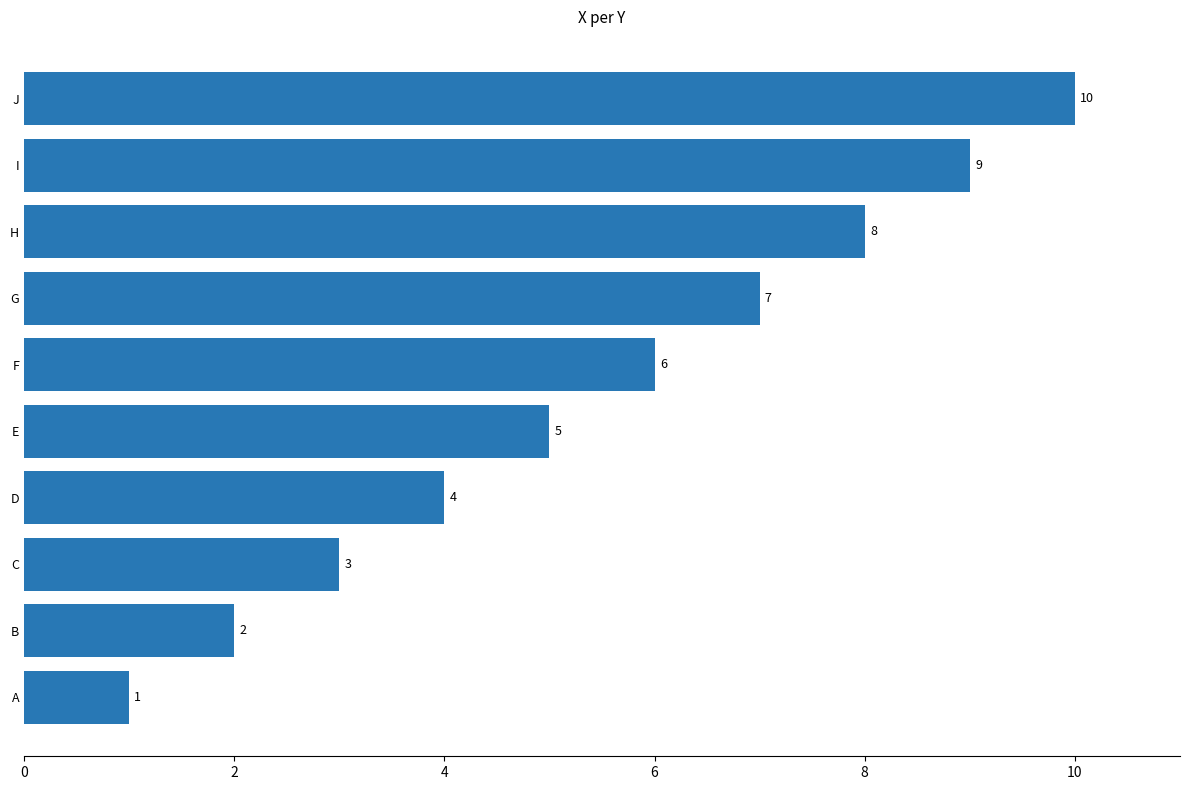

True or false: the data shows 5 at E.

True